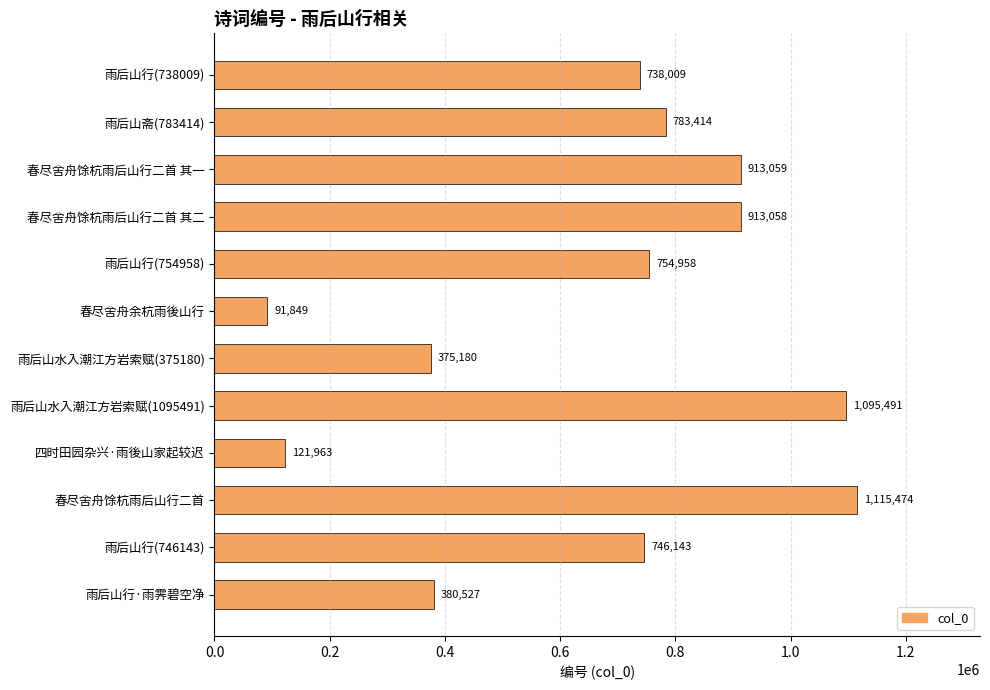

Reading top to bottom, what are all the values shown in this chart?

738009	783414	913059	913058	754958	91849	375180	1095491	121963	1115474	746143	380527